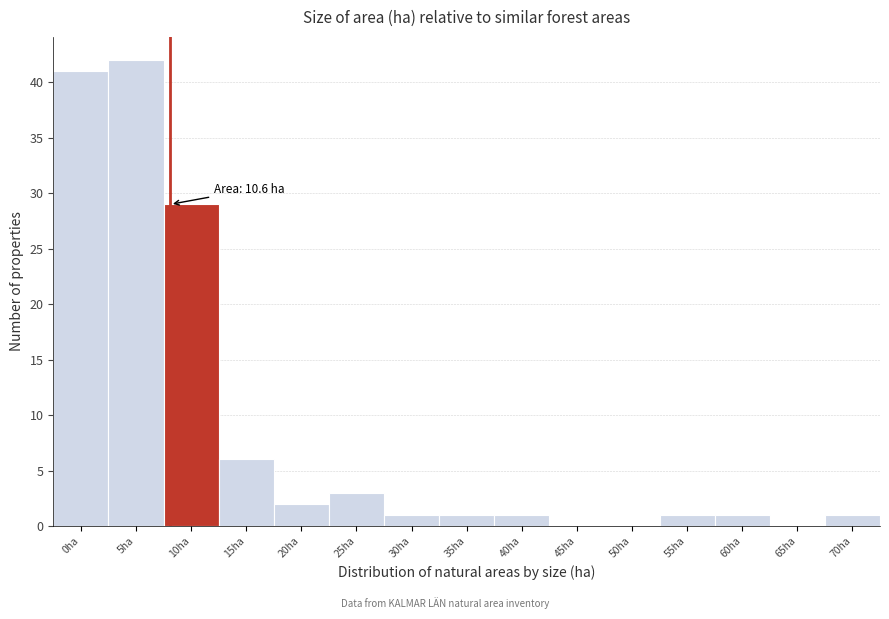

Reading left to right, extract all data points from this chart.

0ha=41	5ha=42	10ha=29	15ha=6	20ha=2	25ha=3	30ha=1	35ha=1	40ha=1	45ha=0	50ha=0	55ha=1	60ha=1	65ha=0	70ha=1